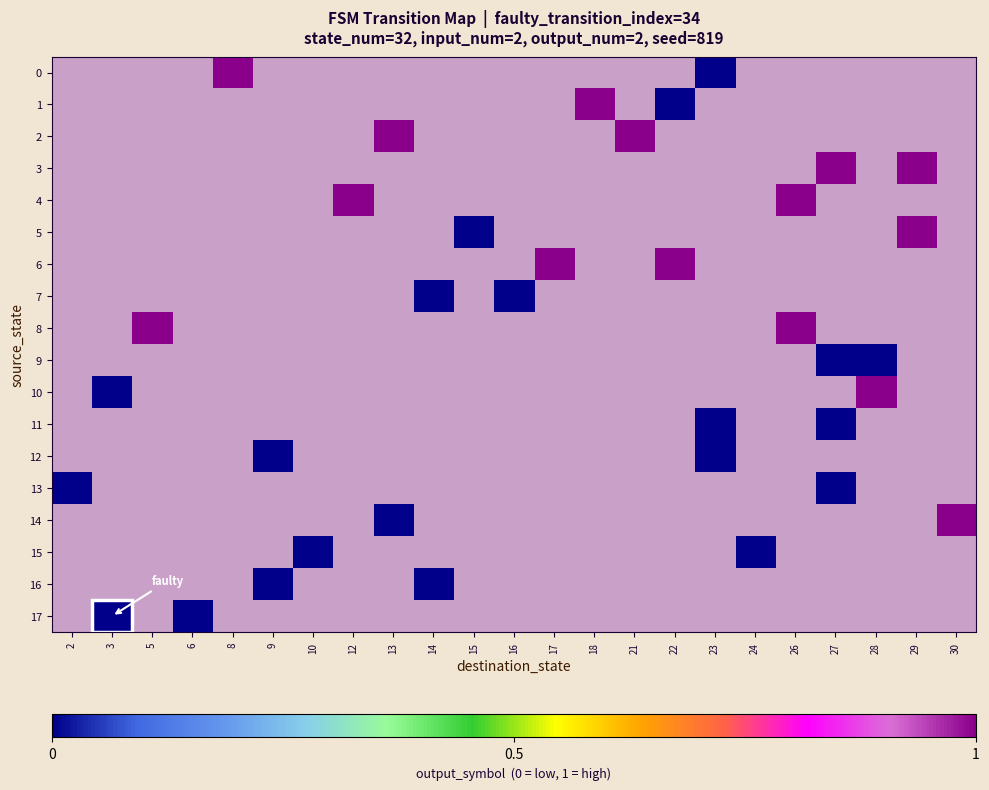

What is the greatest value displayed?

1.0